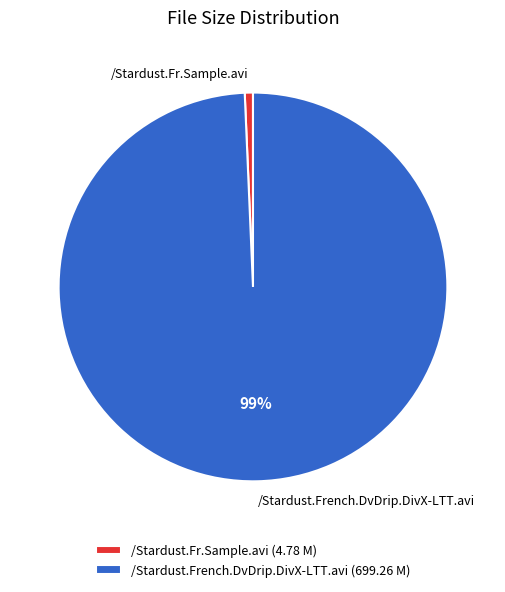

To the nearest percent, what percentage of the pie is /Stardust.Fr.Sample.avi?

1%